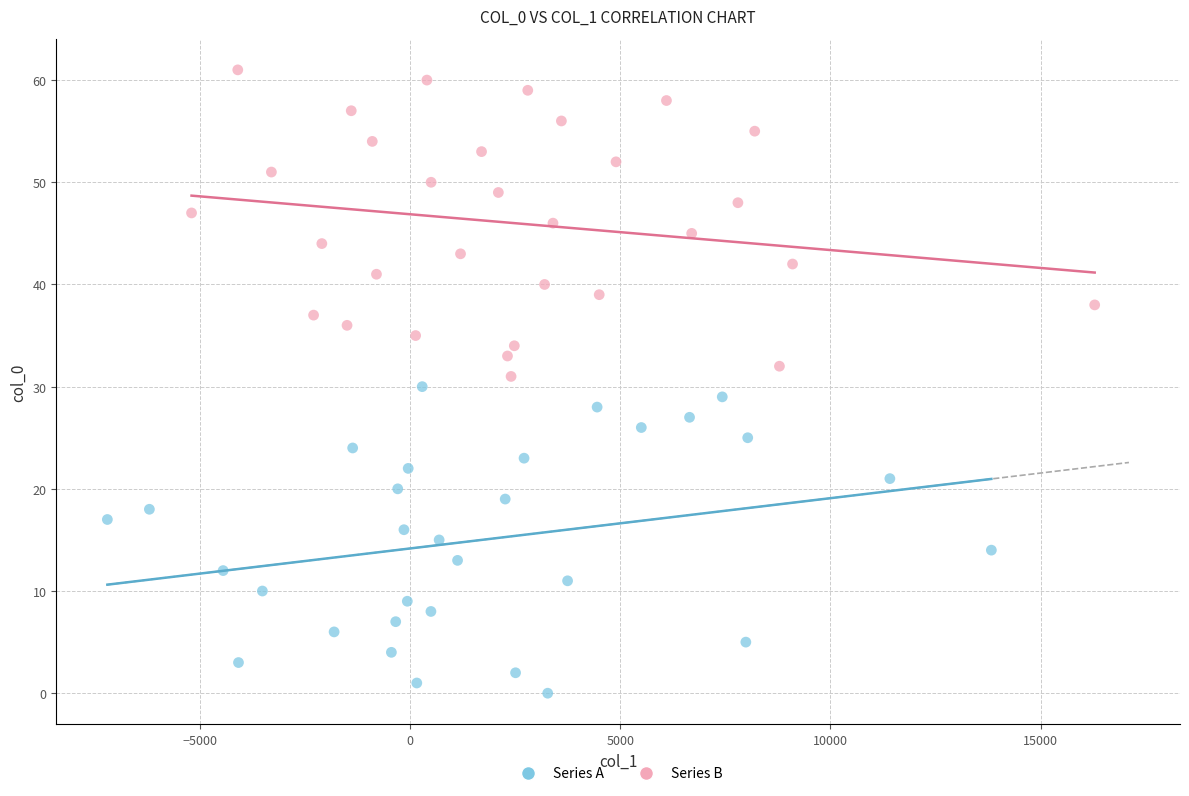

Which series reaches the minimum Y coordinate?

Series A